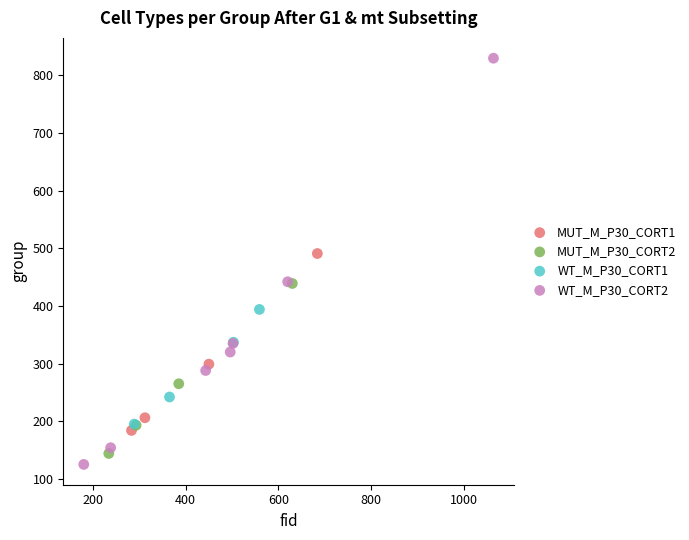

Which series has the largest Y range (max minus min)?

WT_M_P30_CORT2